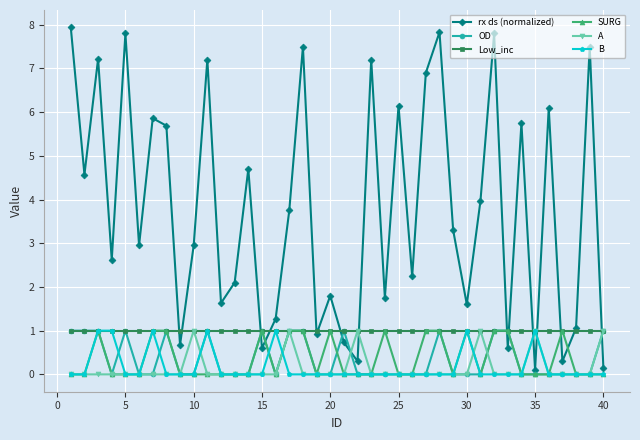

How many times do rx ds (normalized) and A cross each other?

5